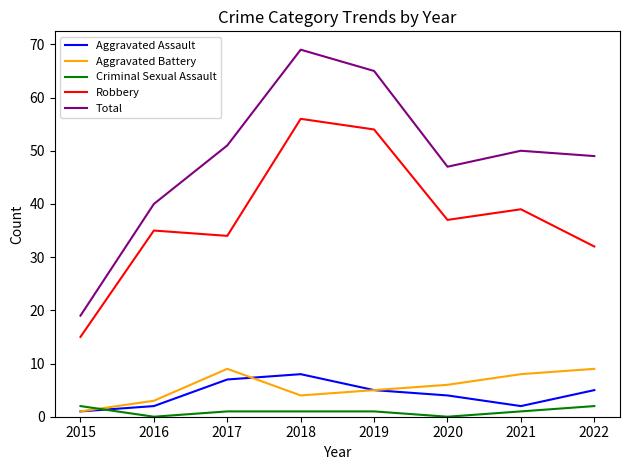

True or false: Aggravated Assault has a value of 7 at 2017.

True